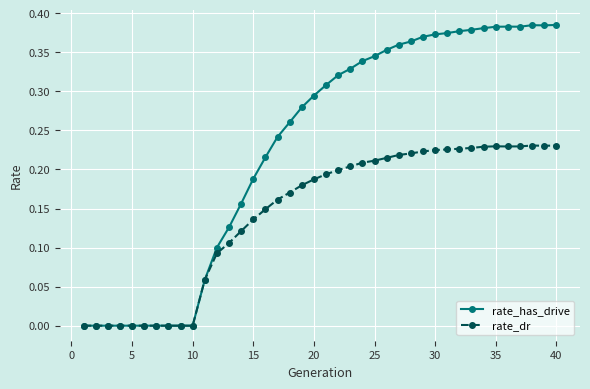

Which series has the largest total across all categories?

rate_has_drive